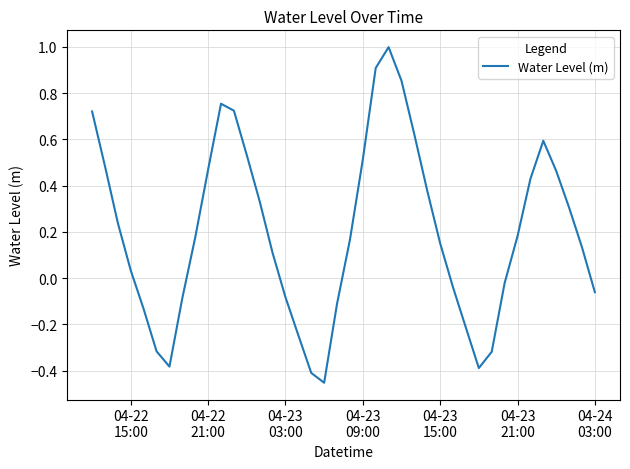

What is the maximum value shown in the chart?

1.0